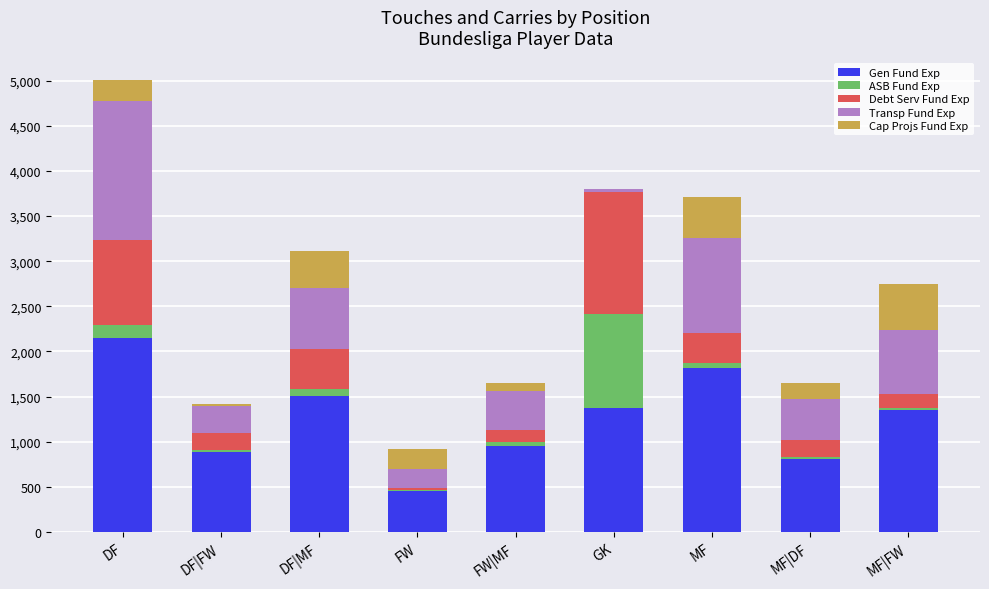

Is it true that Gen Fund Exp equals 955 at FW|MF?

True